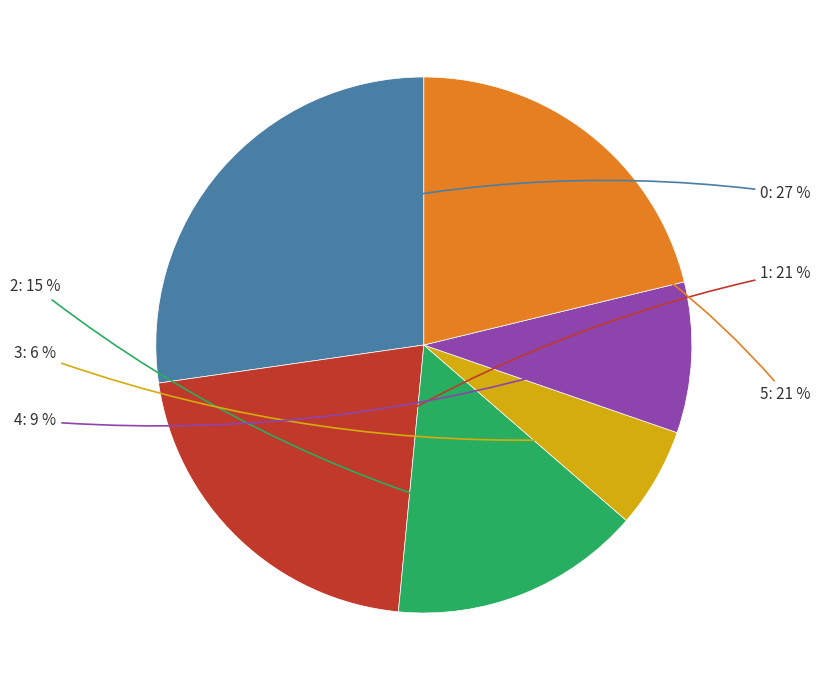

Does any single category account for the majority?

No